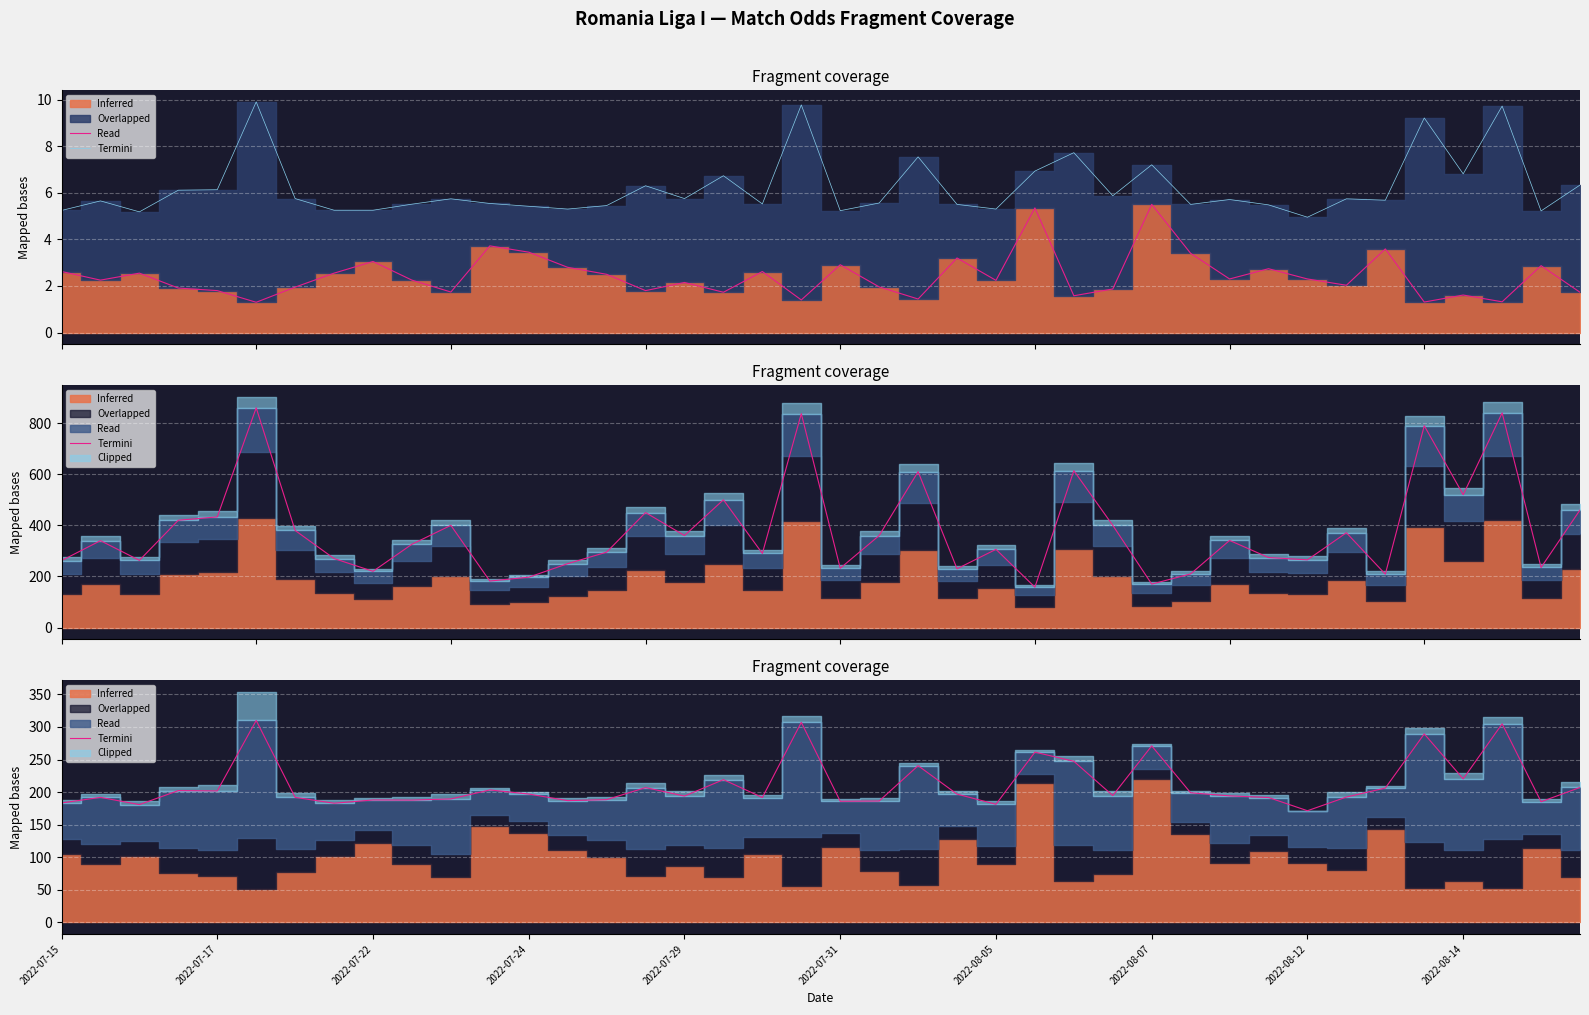

What is the value of the Termini point at the 16th from the left?

207.0